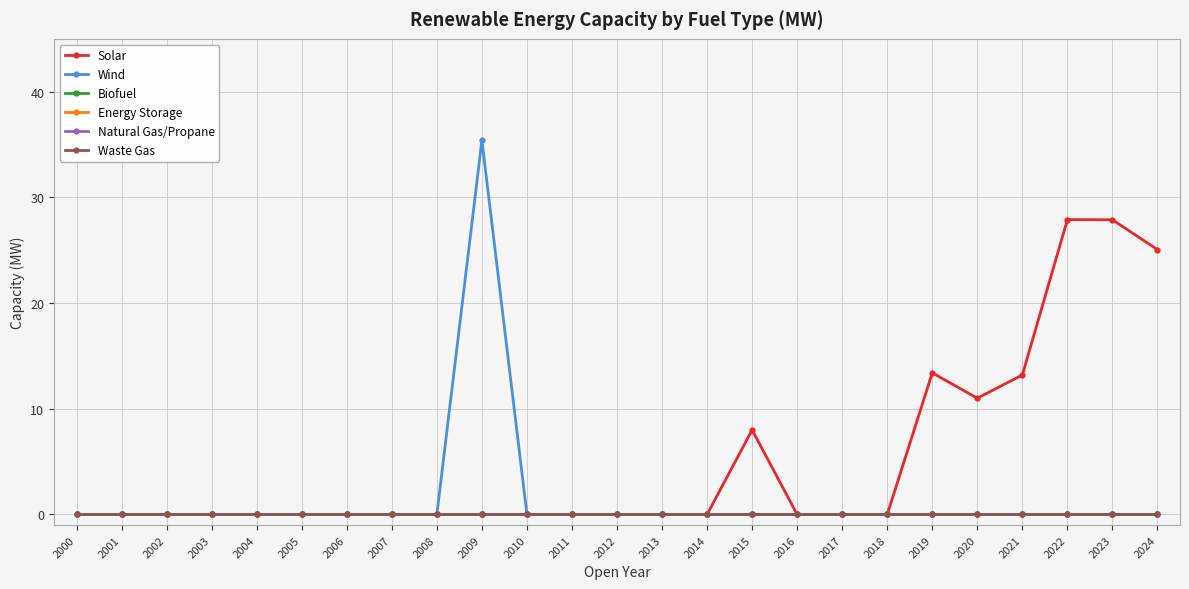

True or false: Solar and Biofuel intersect in this chart.

False